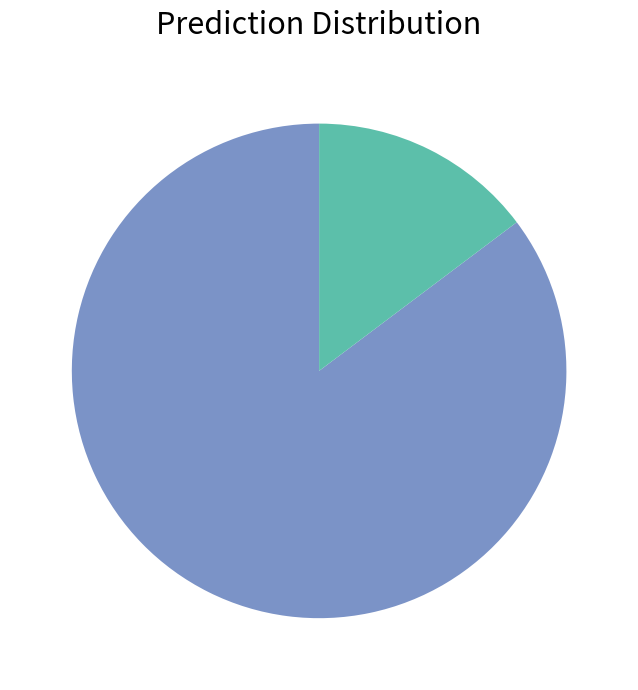

Does any single category account for the majority?

Yes